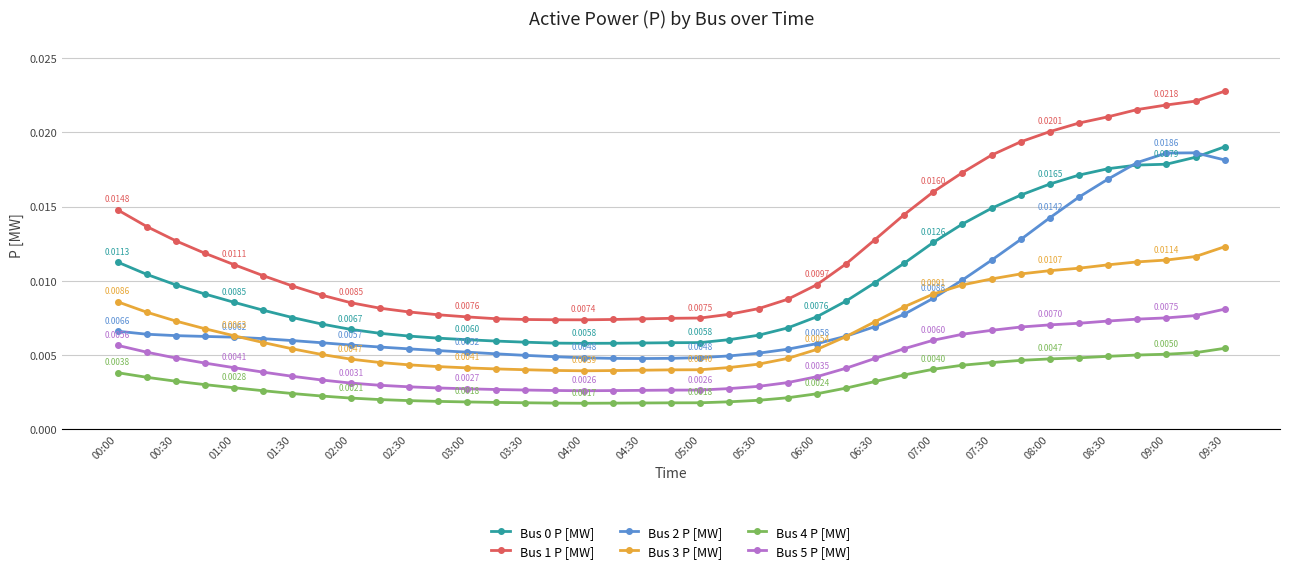

Which series has the largest total across all categories?

Bus 1 P [MW]